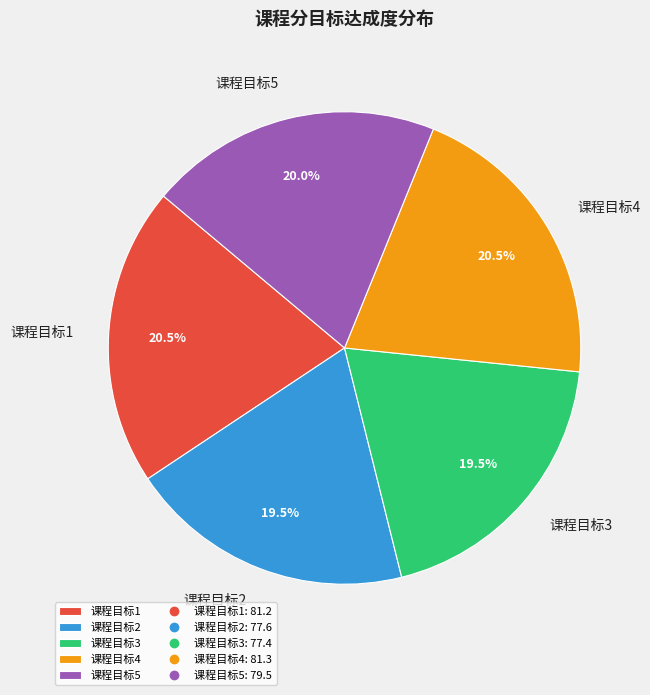

How much of the chart is everything except 课程目标1?

79.5%